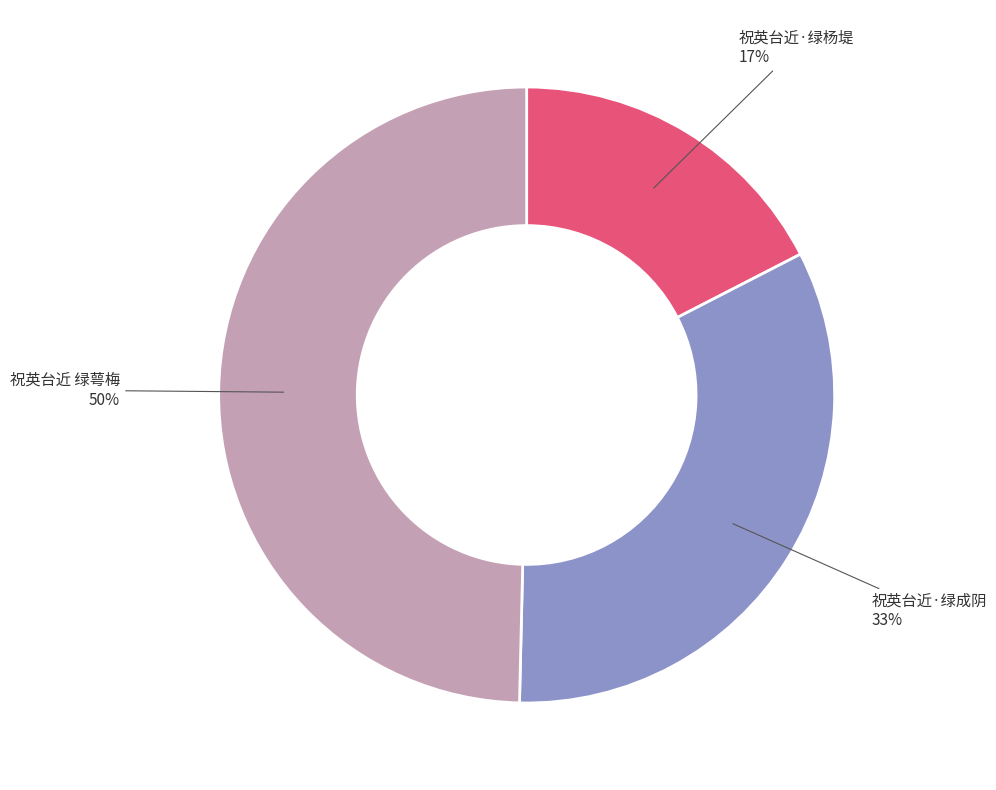

To the nearest percent, what is the average slice percentage?

33%